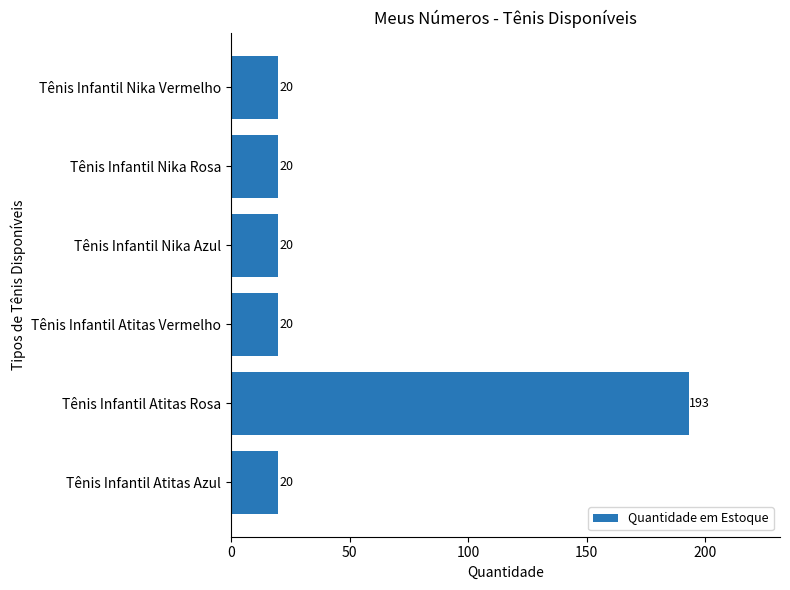

What is the label of the 2nd bar from the top?

Tênis Infantil Nika Rosa